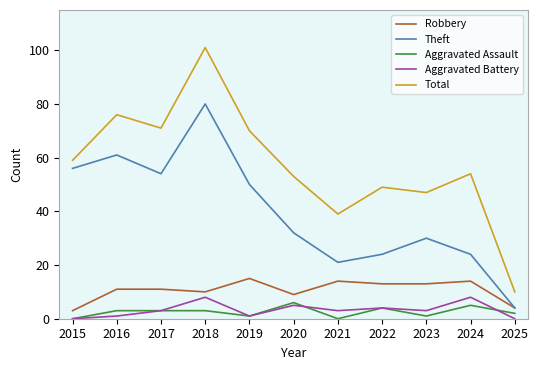

What is the highest value of the Aggravated Assault series?

6